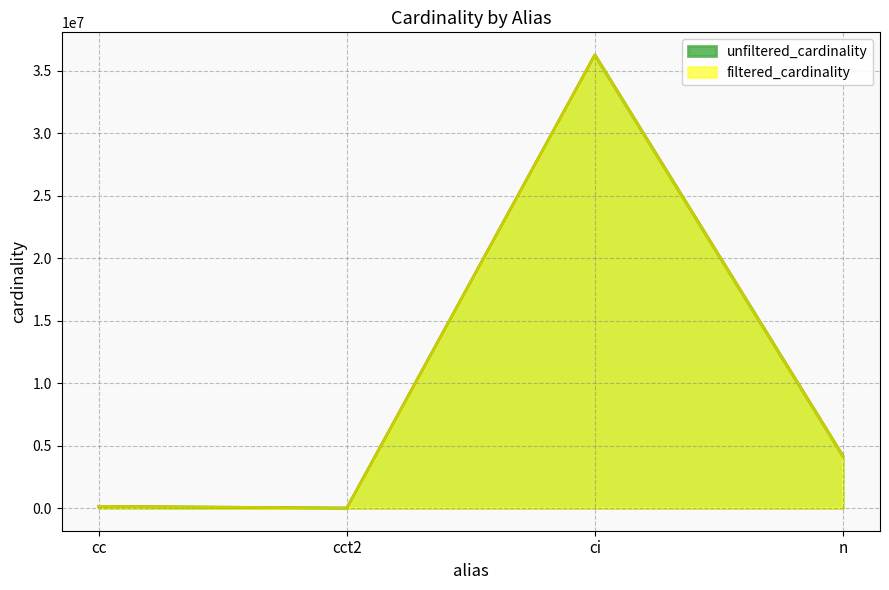

Reading left to right, transcribe all the data shown in this chart.

unfiltered_cardinality: cc=135086	cct2=4	ci=36244344	n=4167875
filtered_cardinality: cc=135086	cct2=1	ci=36244344	n=4167875